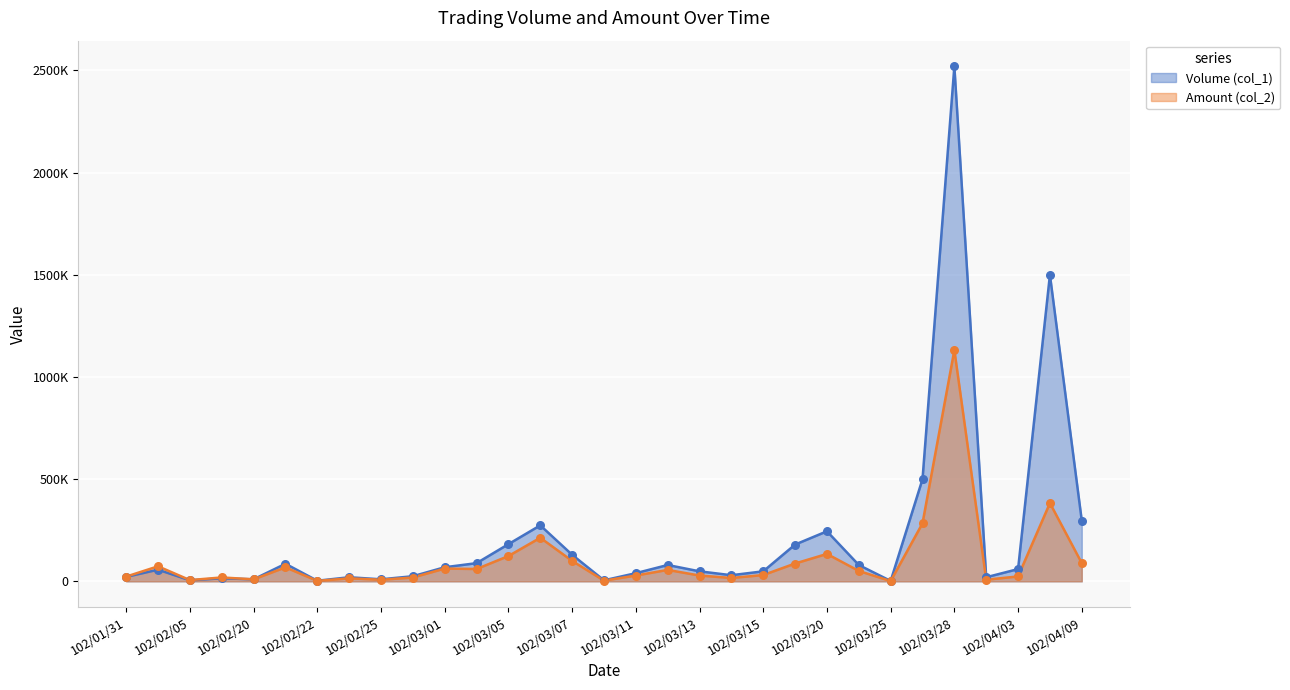

Which series has the widest spread of Y values?

Volume (col_1)